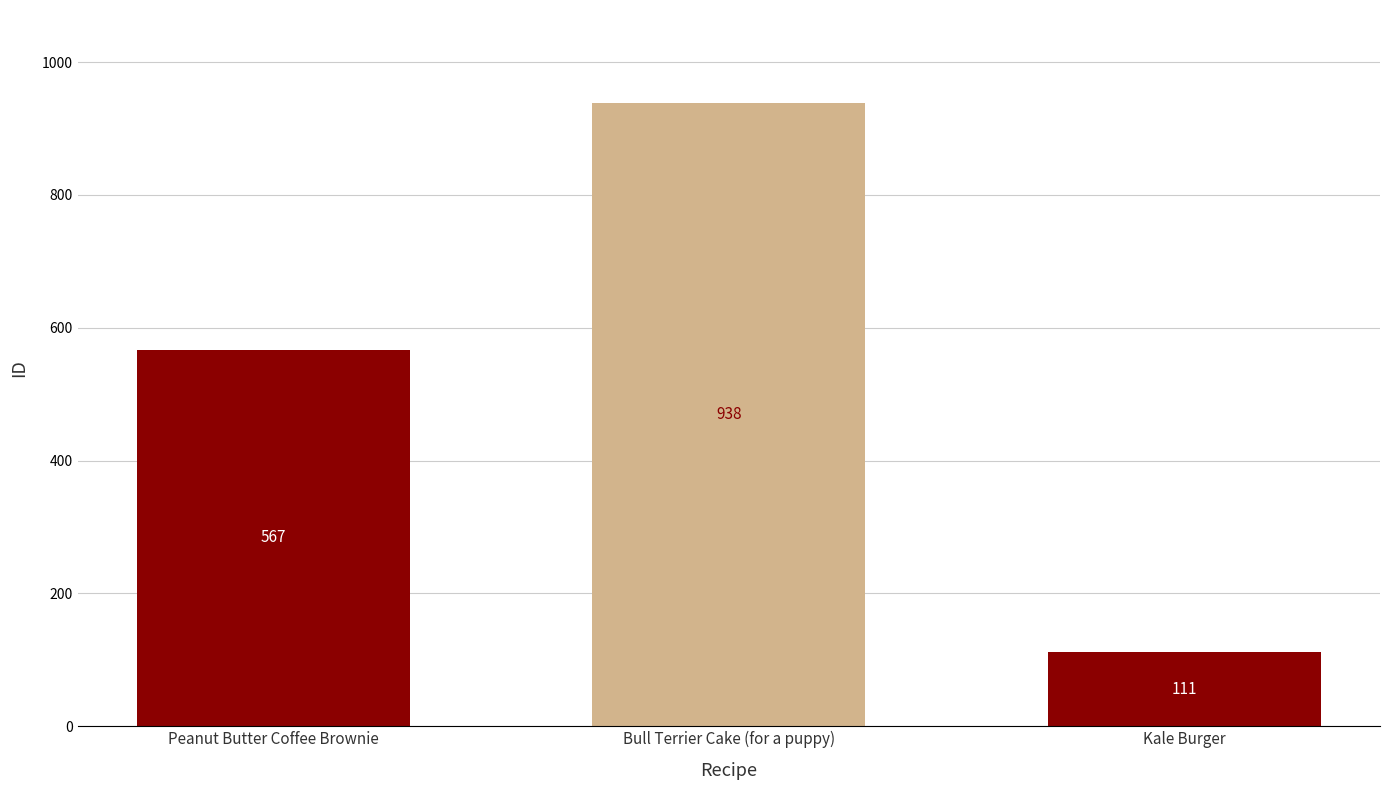

What is the average value?

539